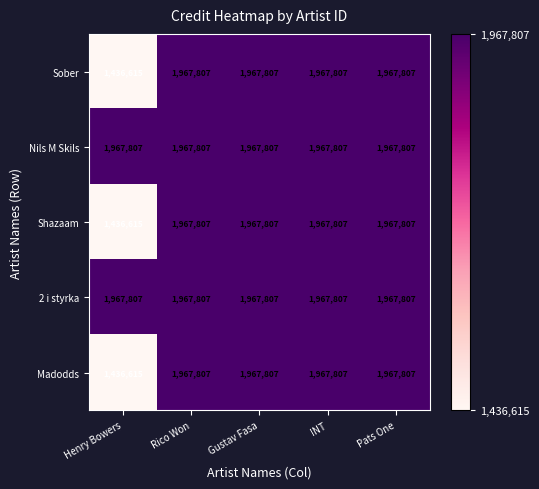

What is the total value across all series at Pats One?

9839035